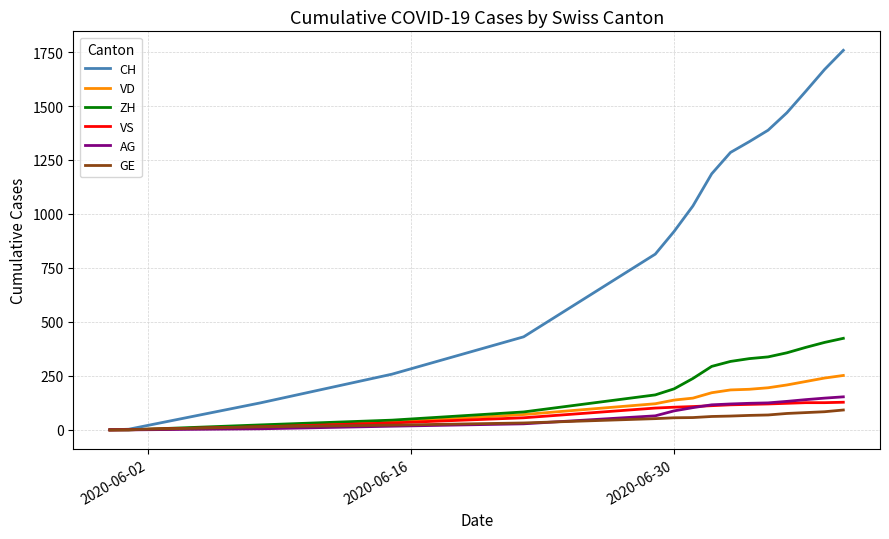

Which series has the widest spread of values?

CH